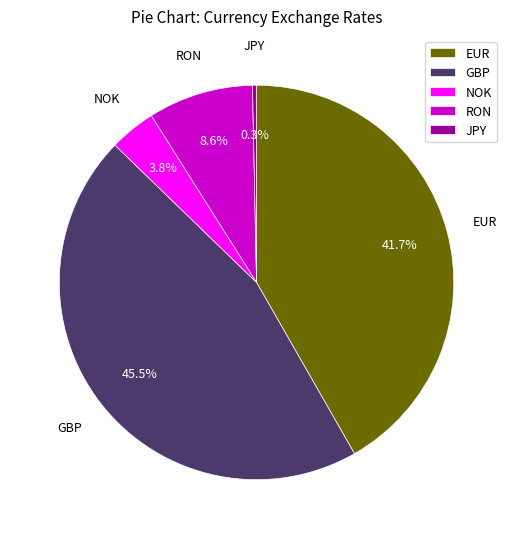

To the nearest percent, what is the difference between the GBP and JPY slice percentages?

45%